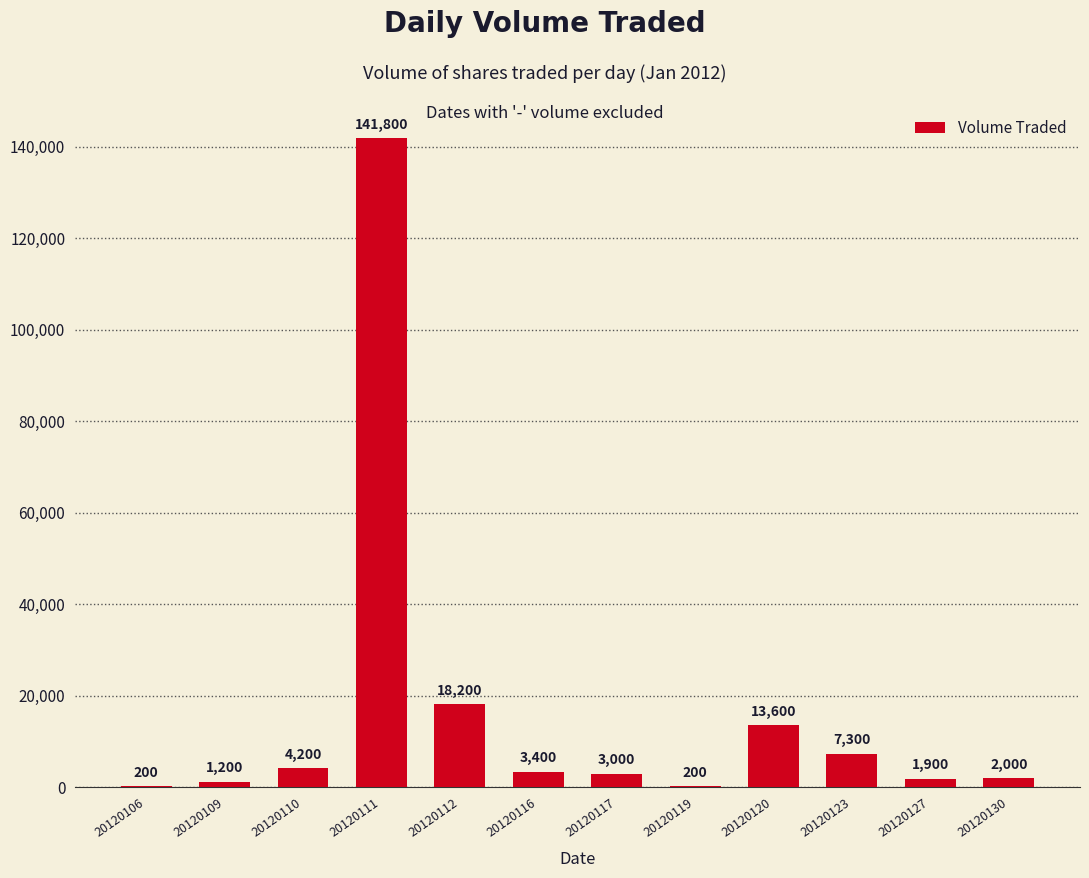

The chart shows a value of 200 at 20120106. True or false?

True